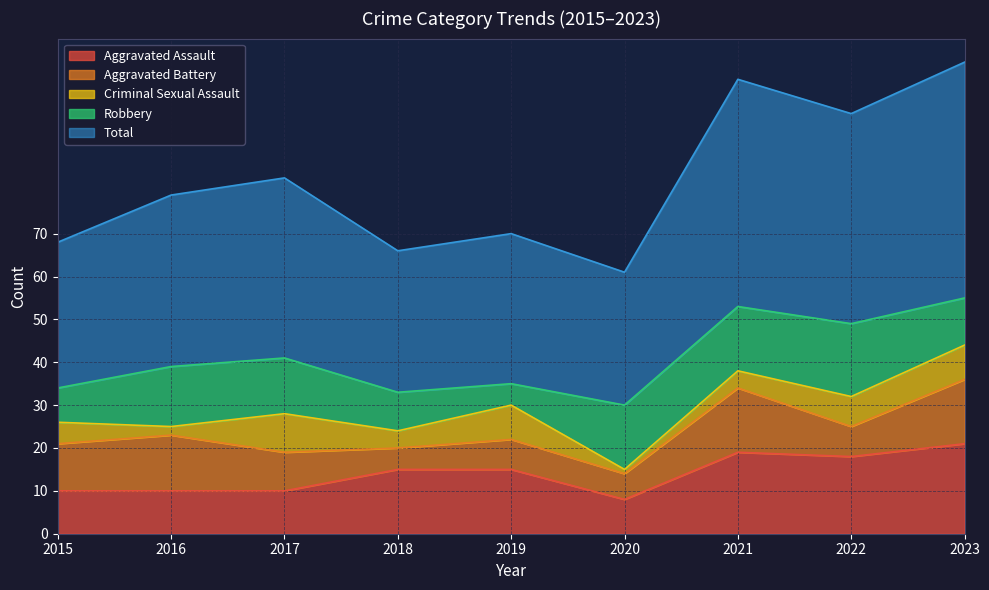

What is the value of the Aggravated Battery point at the 8th from the left?

7